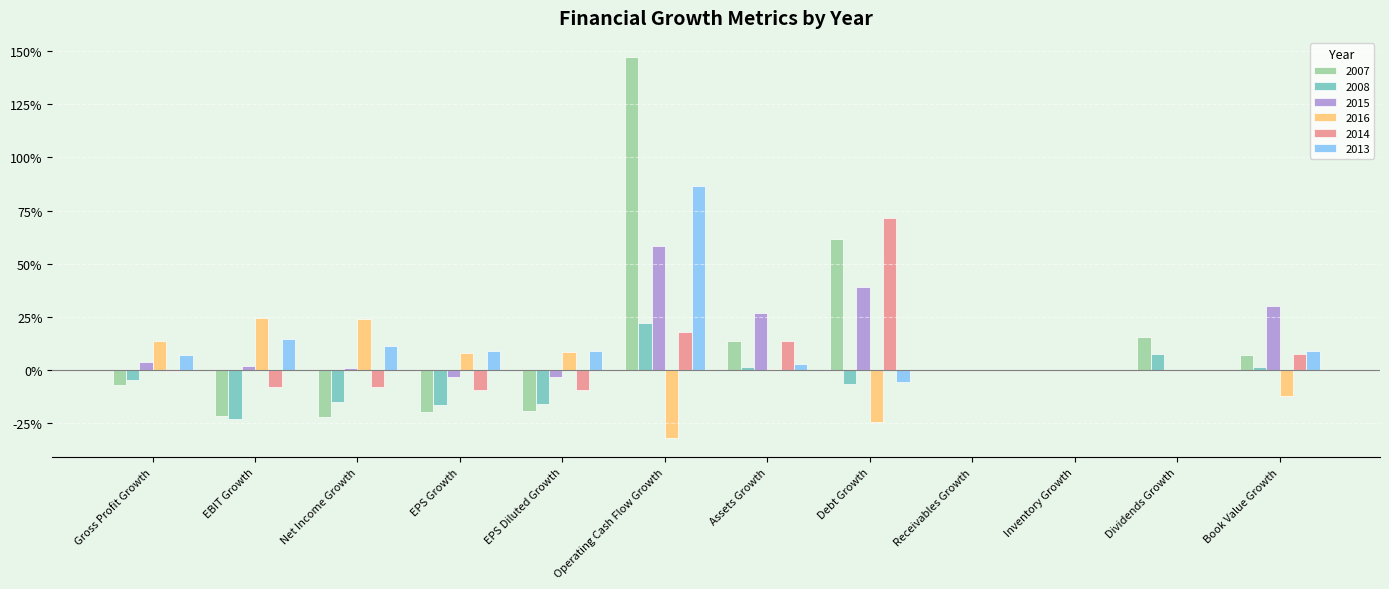

What is the difference between the maximum and second lowest values in the 2007 series?

1.7